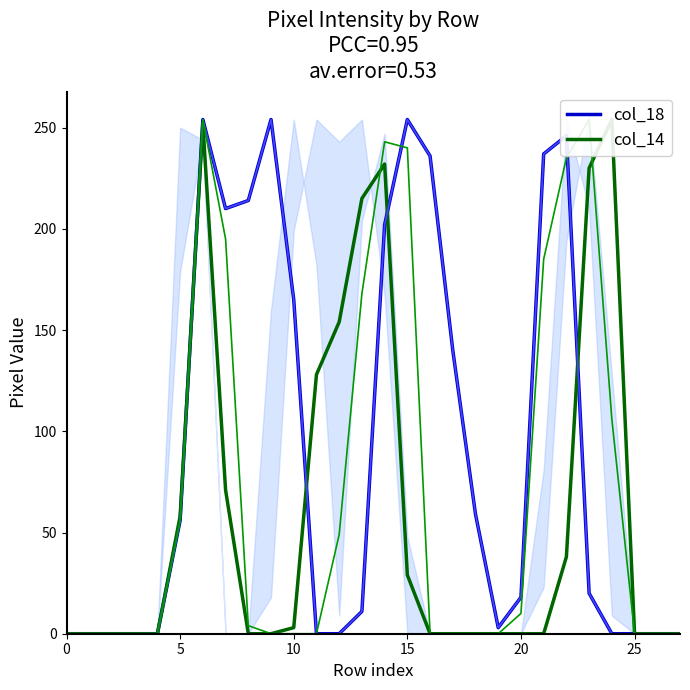

What is the greatest value displayed?

254